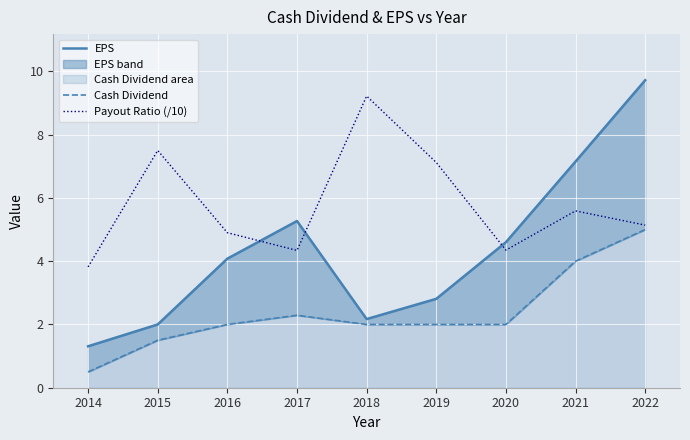

Where is the first local maximum for Payout Ratio (/10)?

2015